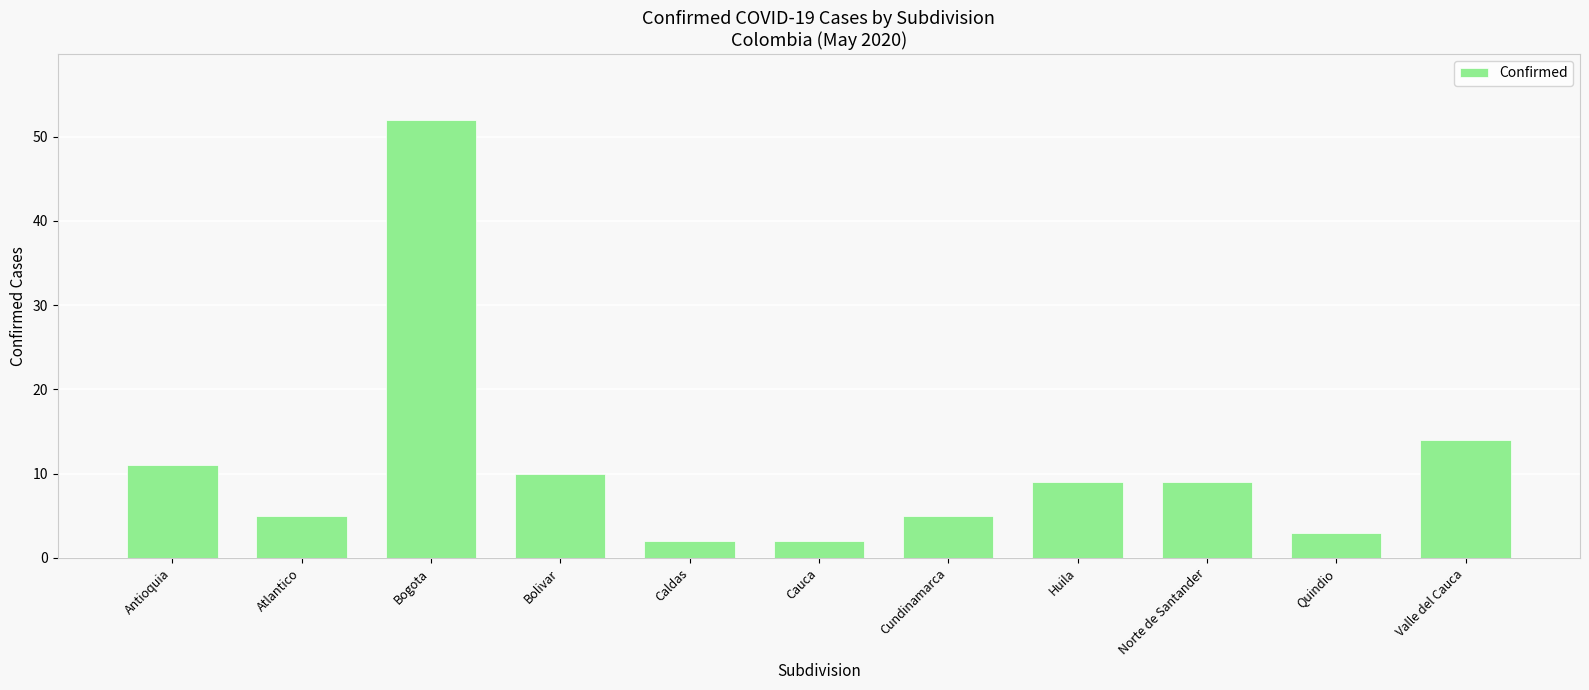

What position from the right is Cauca?

6